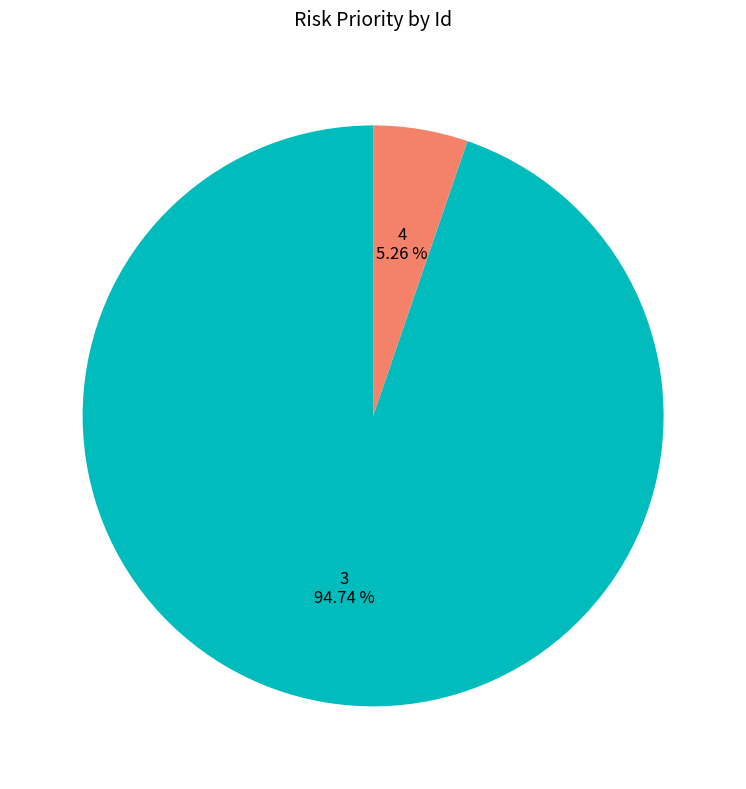

To the nearest percent, what portion does 4 represent?

5%